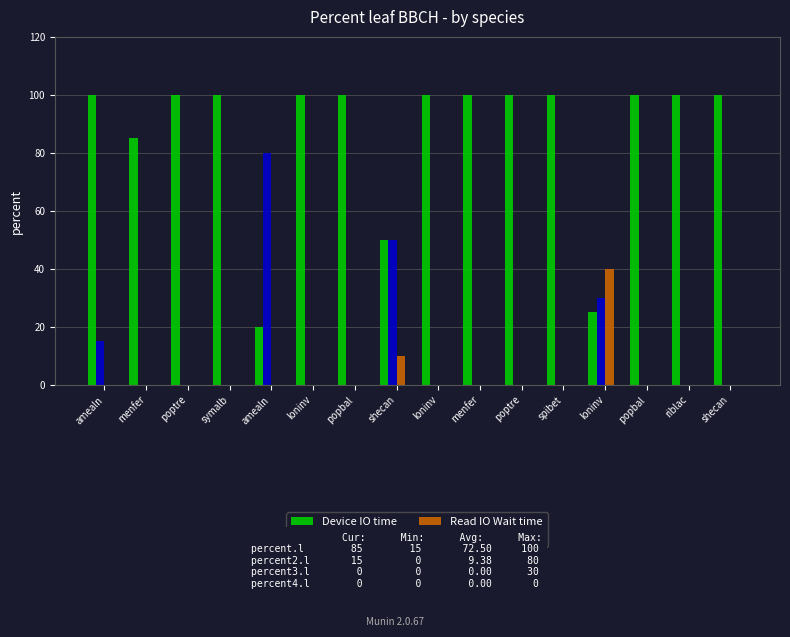

Does the chart contain stacked bars?

No